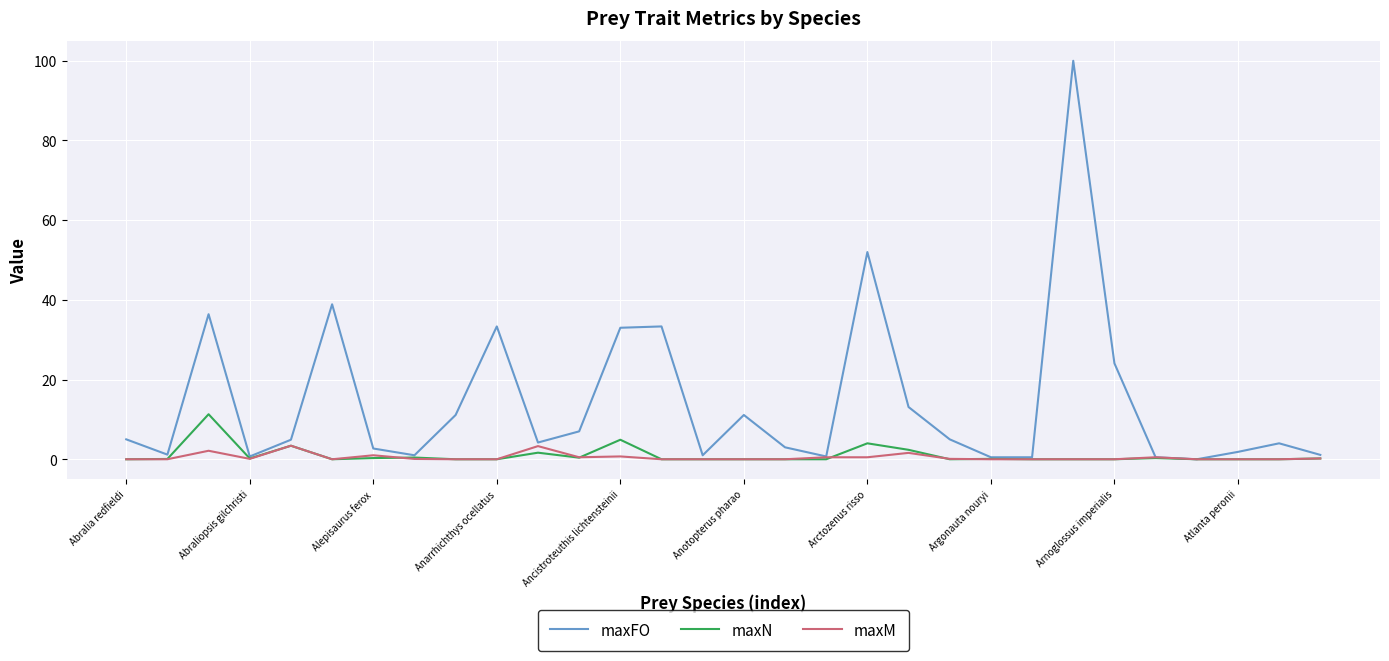

True or false: maxM has more than 1 interior local peaks.

True